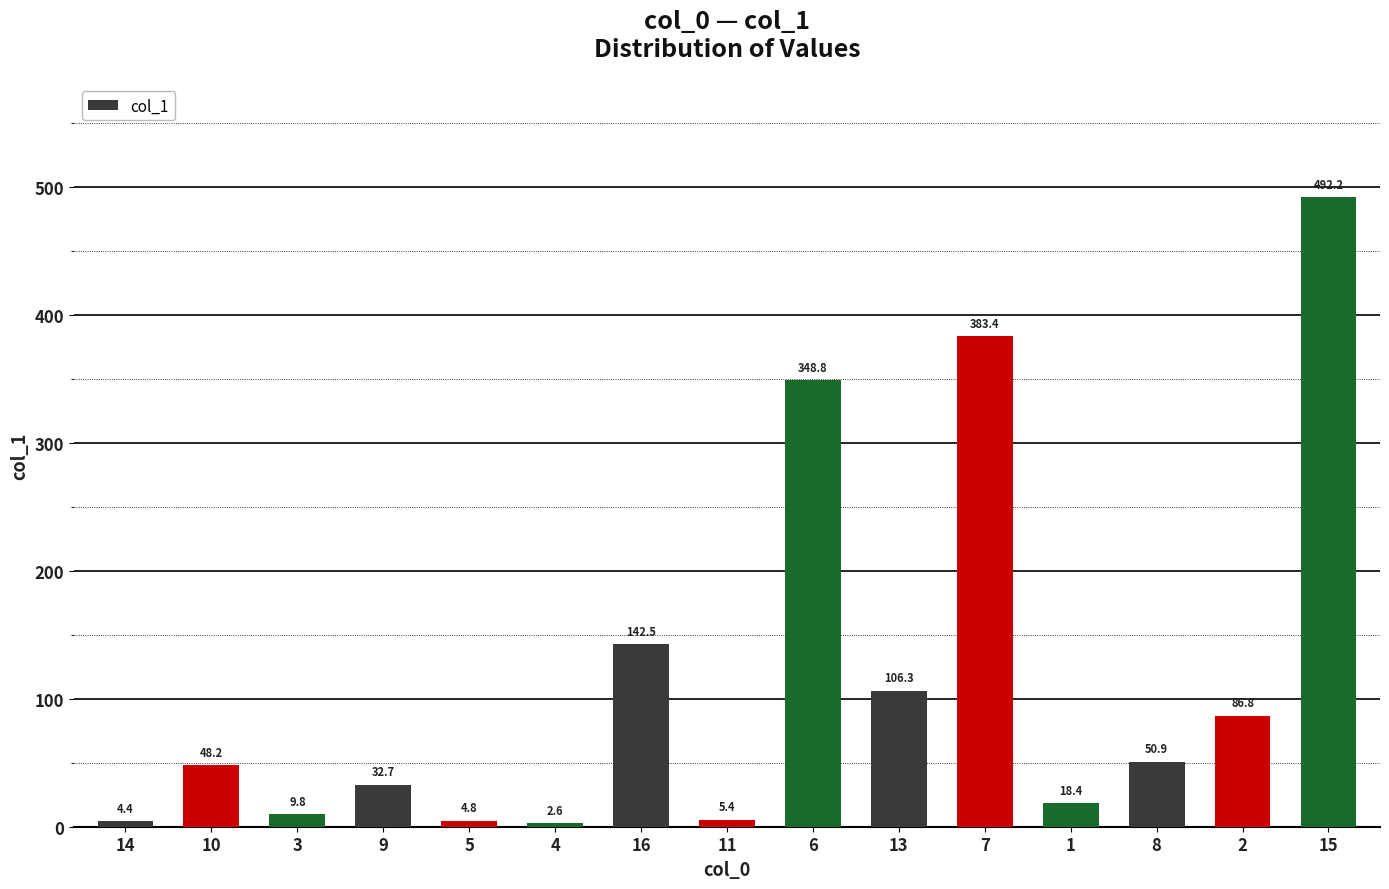

Rank the categories by value from lowest to highest.

4, 14, 5, 11, 3, 1, 9, 10, 8, 2, 13, 16, 6, 7, 15